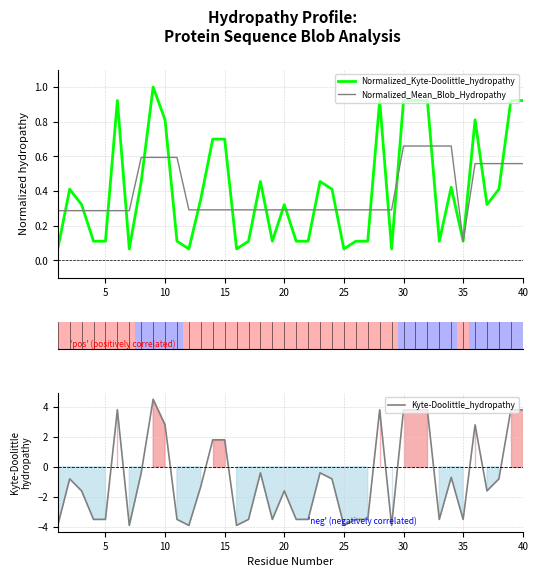

Reading left to right, extract all data points from this chart.

Normalized_Kyte-Doolittle_hydropathy: 0.1	0.4	0.3	0.1	0.1	0.9	0.1	0.5	1.0	0.8	0.1	0.1	0.4	0.7	0.7	0.1	0.1	0.5	0.1	0.3	0.1	0.1	0.5	0.4	0.1	0.1	0.1	0.9	0.1	0.9	0.9	0.9	0.1	0.4	0.1	0.8	0.3	0.4	0.9	0.9
Normalized_Mean_Blob_Hydropathy: 0.3	0.3	0.3	0.3	0.3	0.3	0.3	0.6	0.6	0.6	0.6	0.3	0.3	0.3	0.3	0.3	0.3	0.3	0.3	0.3	0.3	0.3	0.3	0.3	0.3	0.3	0.3	0.3	0.3	0.7	0.7	0.7	0.7	0.7	0.1	0.6	0.6	0.6	0.6	0.6
Kyte-Doolittle_hydropathy: -3.9	-0.8	-1.6	-3.5	-3.5	3.8	-3.9	-0.4	4.5	2.8	-3.5	-3.9	-1.3	1.8	1.8	-3.9	-3.5	-0.4	-3.5	-1.6	-3.5	-3.5	-0.4	-0.8	-3.9	-3.5	-3.5	3.8	-3.9	3.8	3.8	3.8	-3.5	-0.7	-3.5	2.8	-1.6	-0.8	3.8	3.8